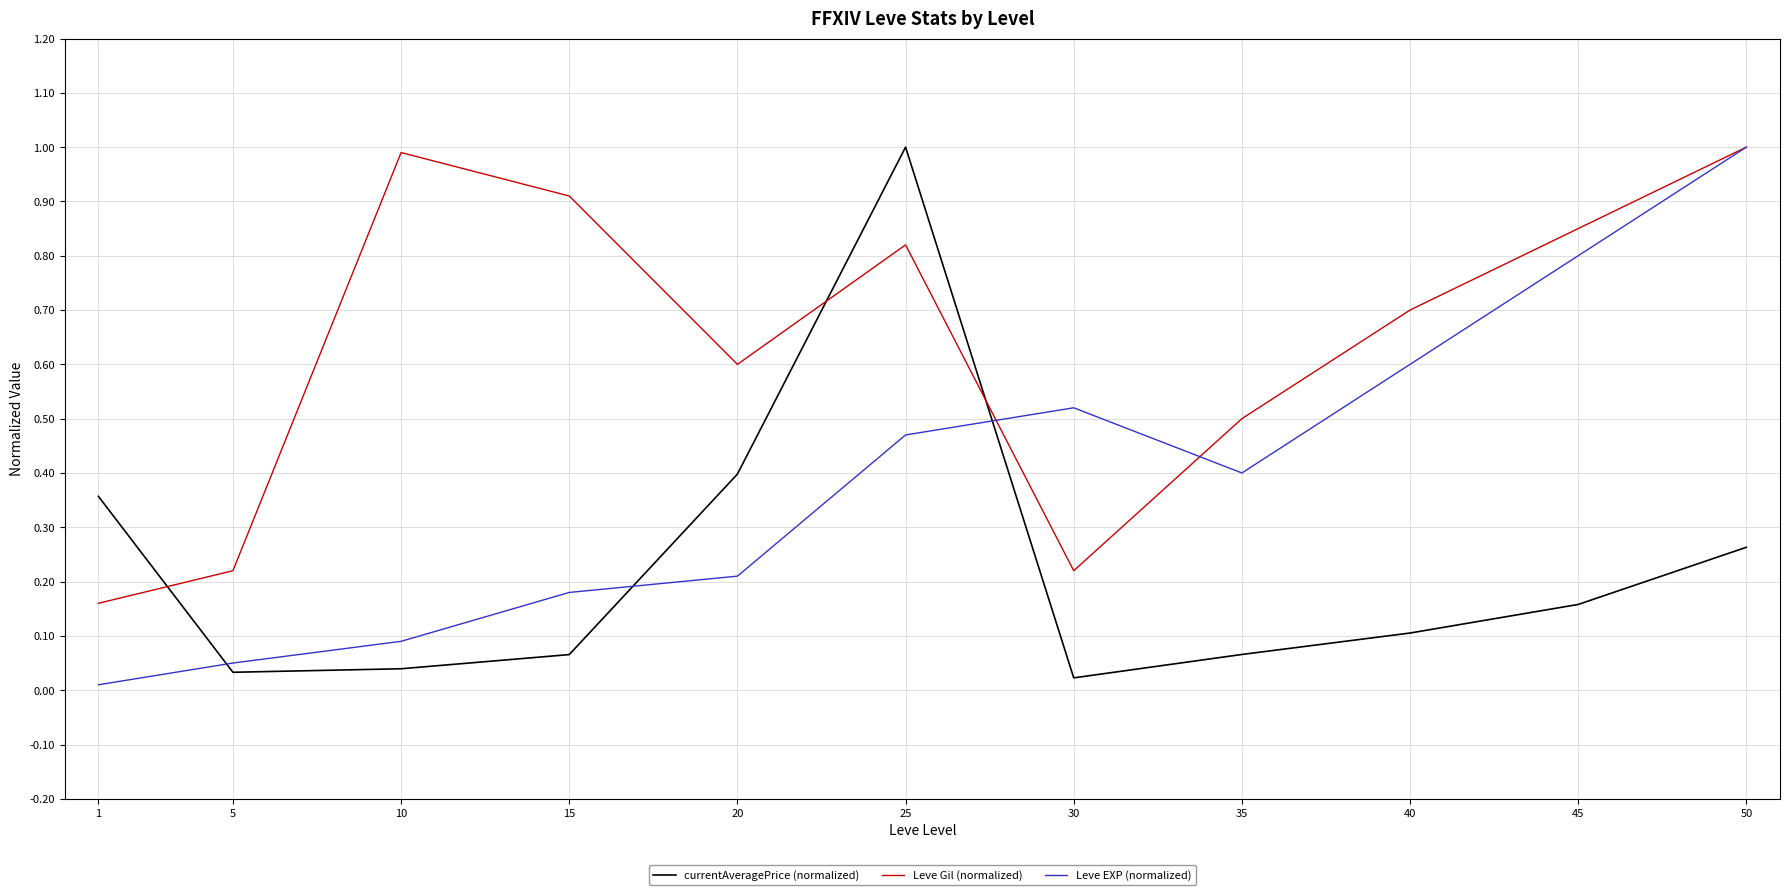

True or false: currentAveragePrice (normalized) has a value of 0.1 at 10.

False